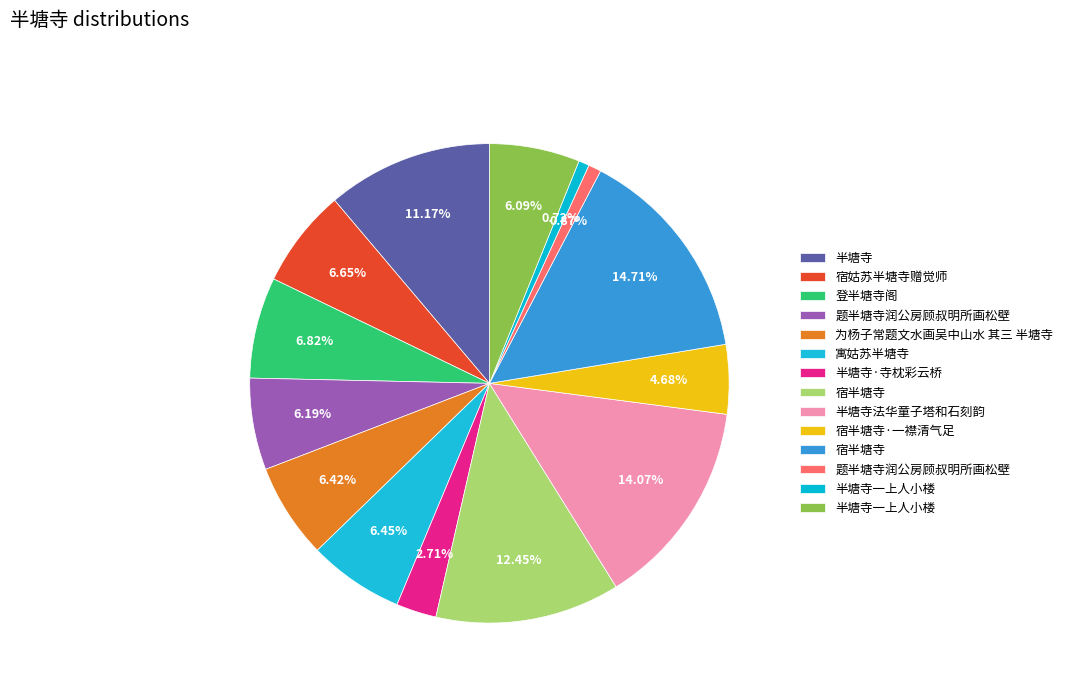

Which slice is the largest?

宿半塘寺